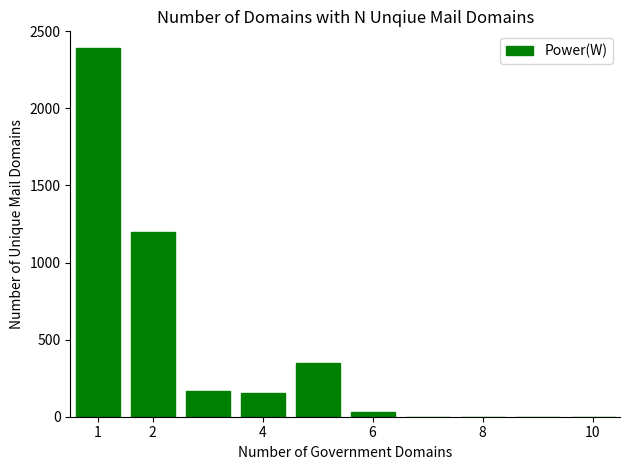

What is the greatest value displayed?

2390